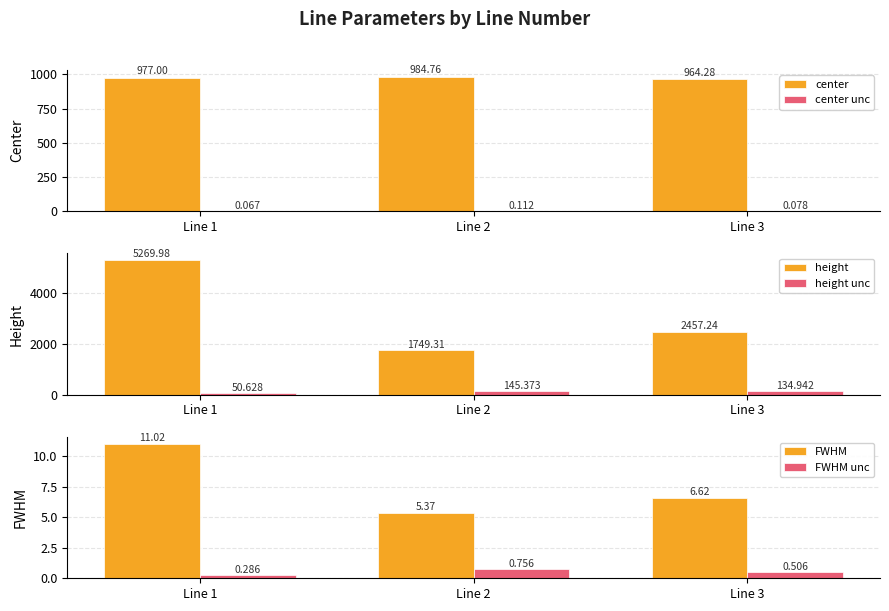

What is the difference between the maximum and minimum values in the center series?

20.5